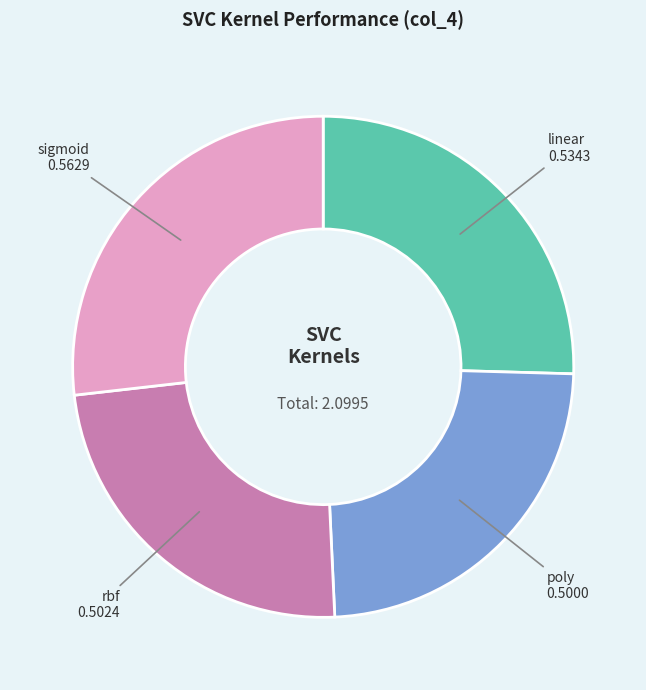

Which slice is the largest?

sigmoid